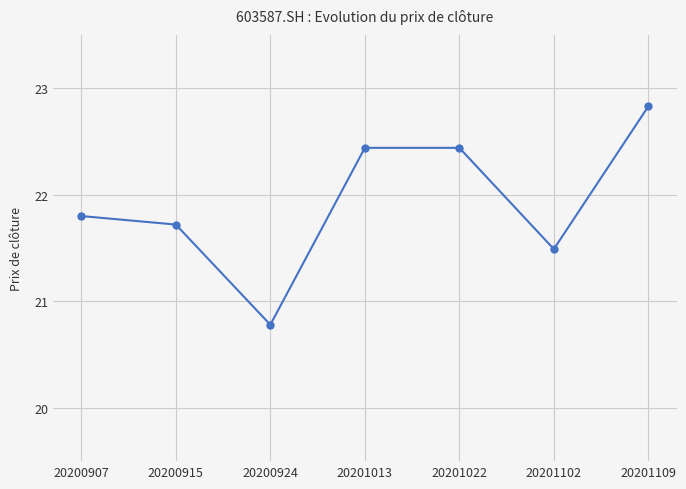

The value at 20201109 is 22.8. True or false?

True